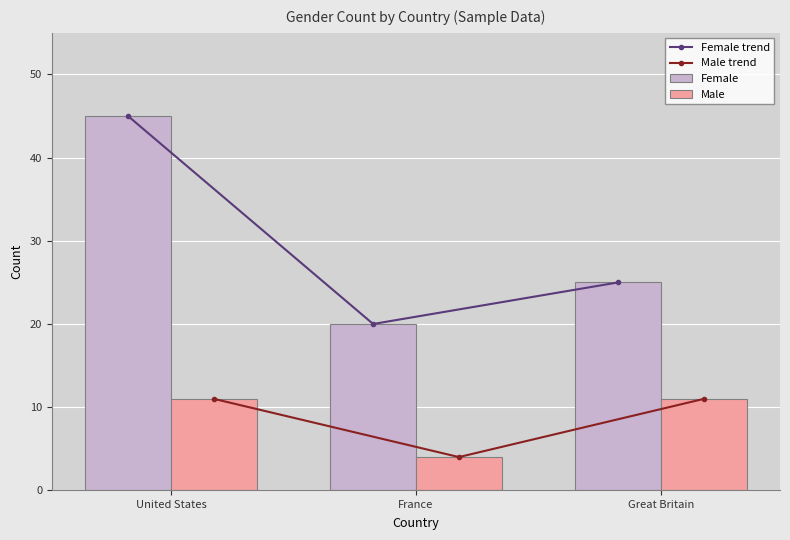

Which series changed the most between France and Great Britain?

Male trend